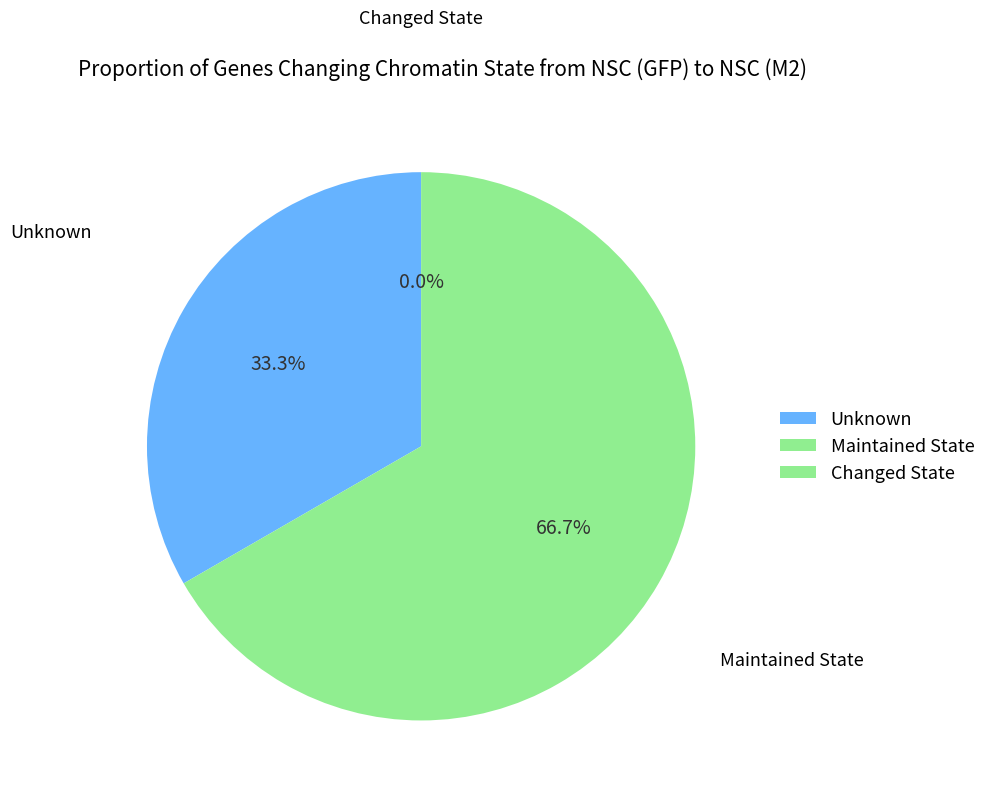

The 1440779170 slice represents 36% of the pie. True or false?

False